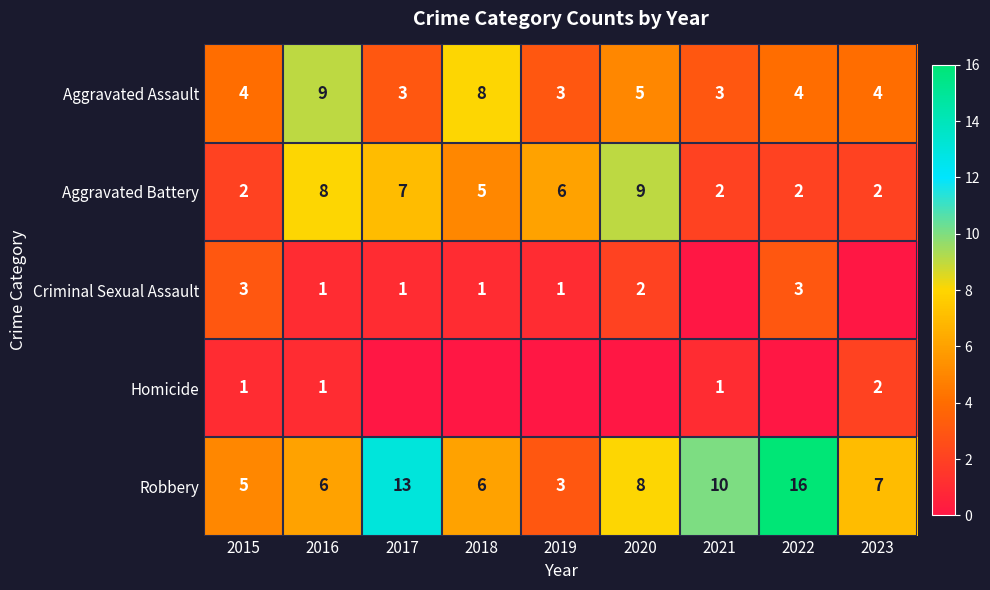

What is the spread (max minus min) of values at 2019?

6